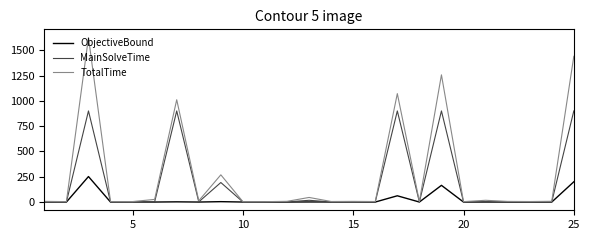

What is the highest value of the ObjectiveBound series?

251.2